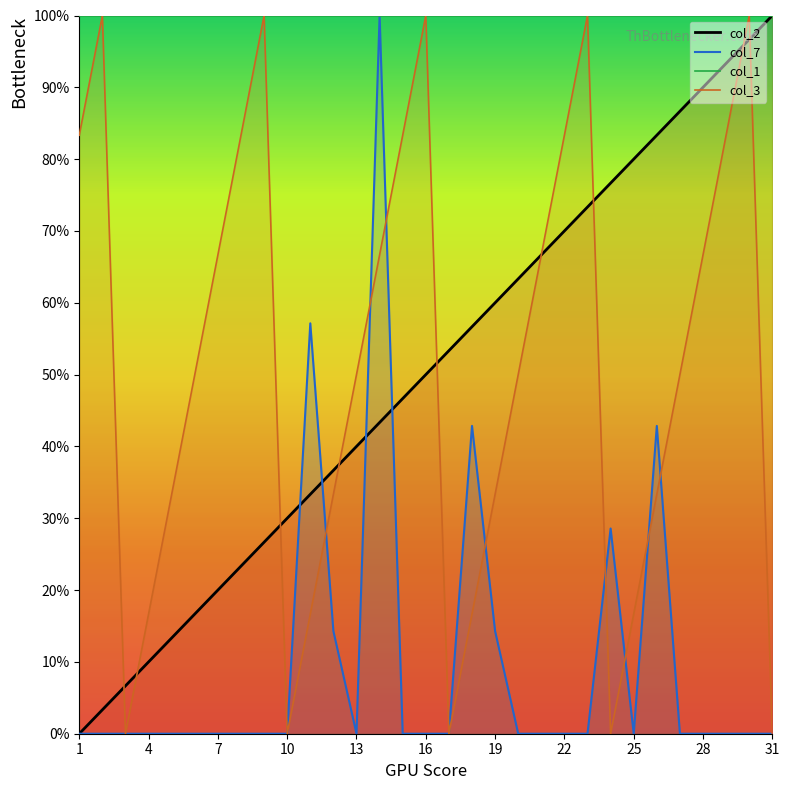

Which series has the largest range (max minus min)?

col_2_line